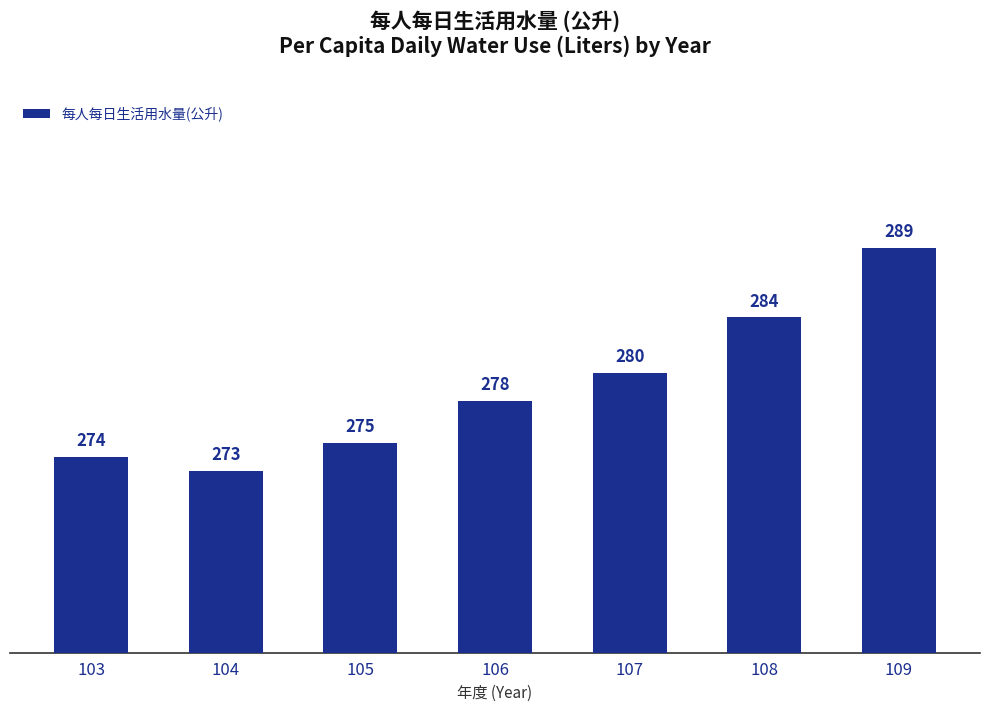

What is the smallest value displayed?

273